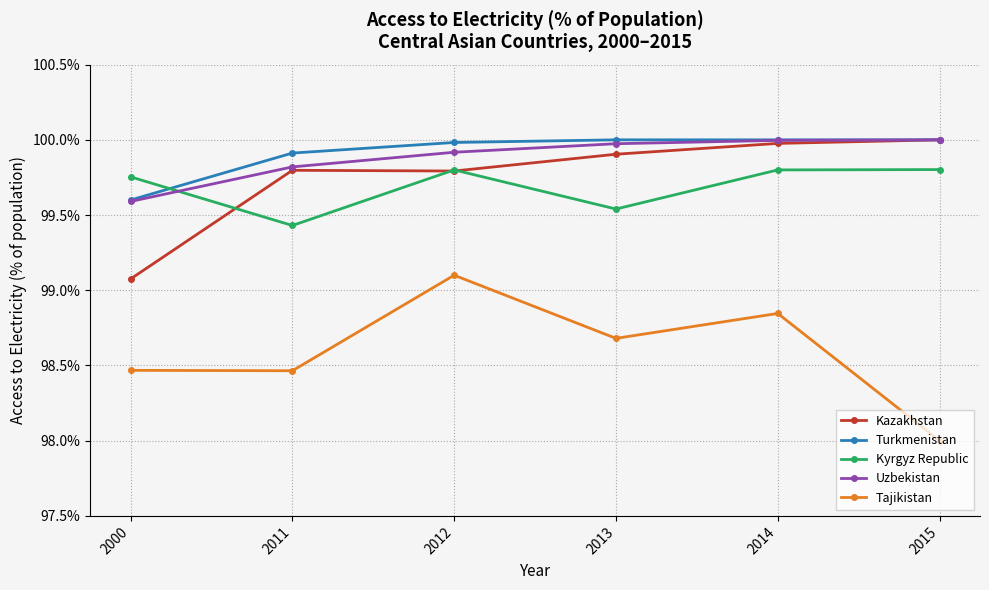

The value of Kazakhstan at 2012 is 99.8. True or false?

True